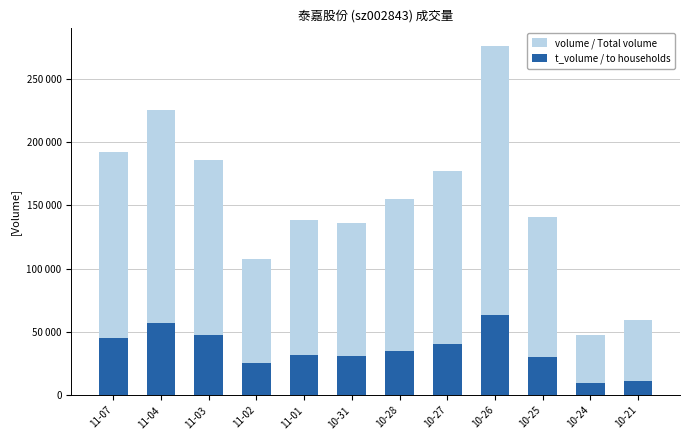

What is the average value of the t_volume / to households series?

35656